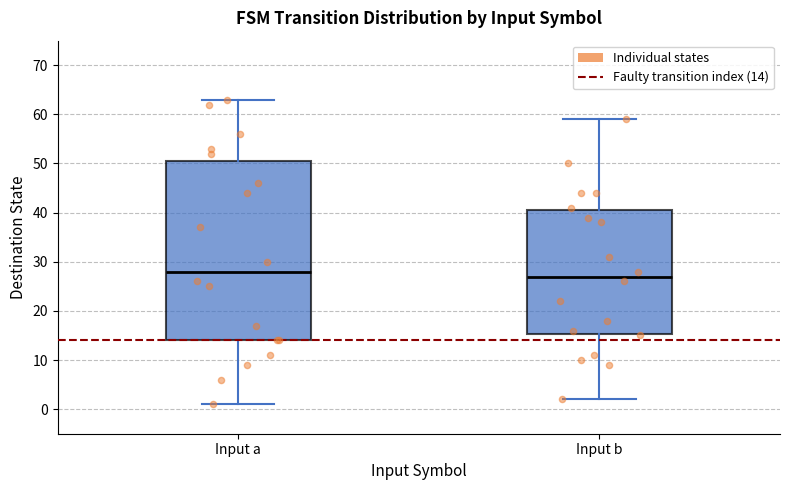

Where is the upper edge of the box for Input a on the y-axis? The values are not printed on the chart, so give them approximately, as read against the axis.

51